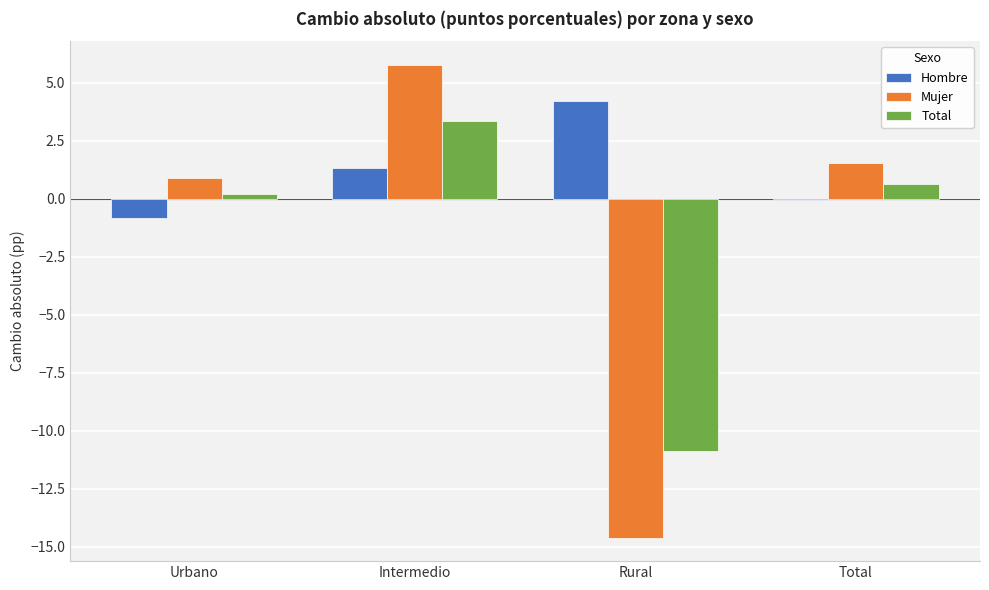

How many groups of bars are there?

4